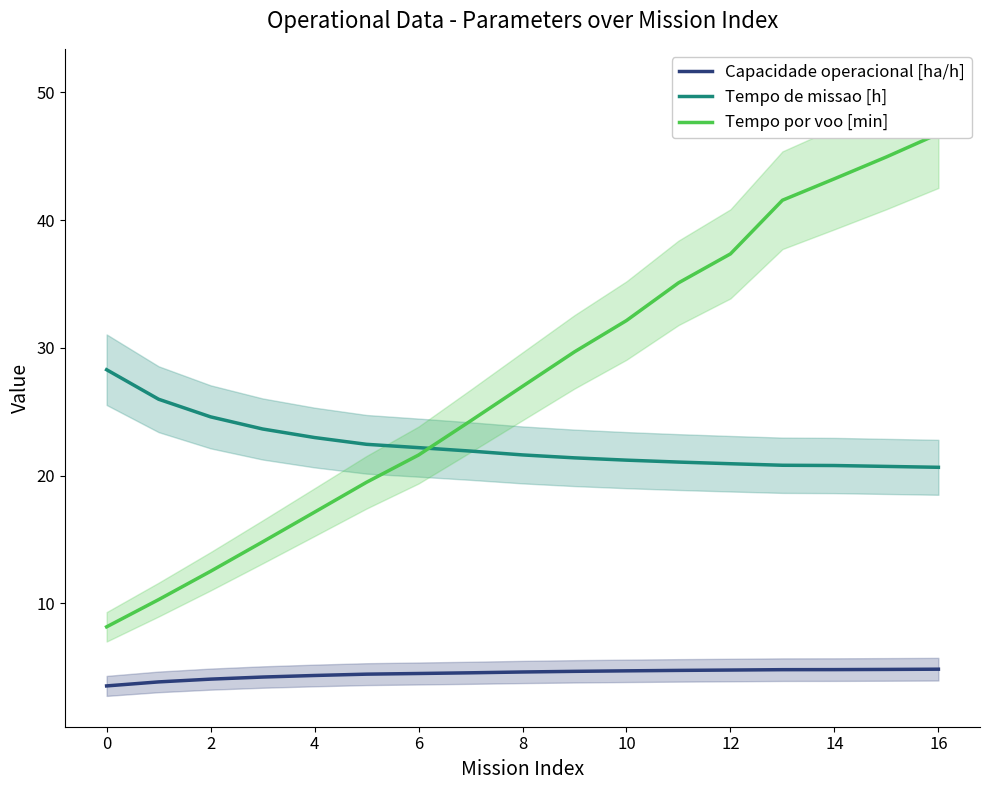

Reading right to left, extract all data points from this chart.

Capacidade operacional [ha/h]: 4.8	4.8	4.8	4.8	4.8	4.7	4.7	4.7	4.6	4.6	4.5	4.5	4.4	4.2	4.1	3.8	3.5
Tempo de missao [h]: 20.6	20.7	20.8	20.8	20.9	21.1	21.2	21.4	21.6	21.9	22.2	22.4	23.0	23.6	24.6	26.0	28.3
Tempo por voo [min]: 46.8	45.0	43.2	41.6	37.4	35.1	32.1	29.7	27.0	24.3	21.6	19.5	17.1	14.8	12.5	10.3	8.2